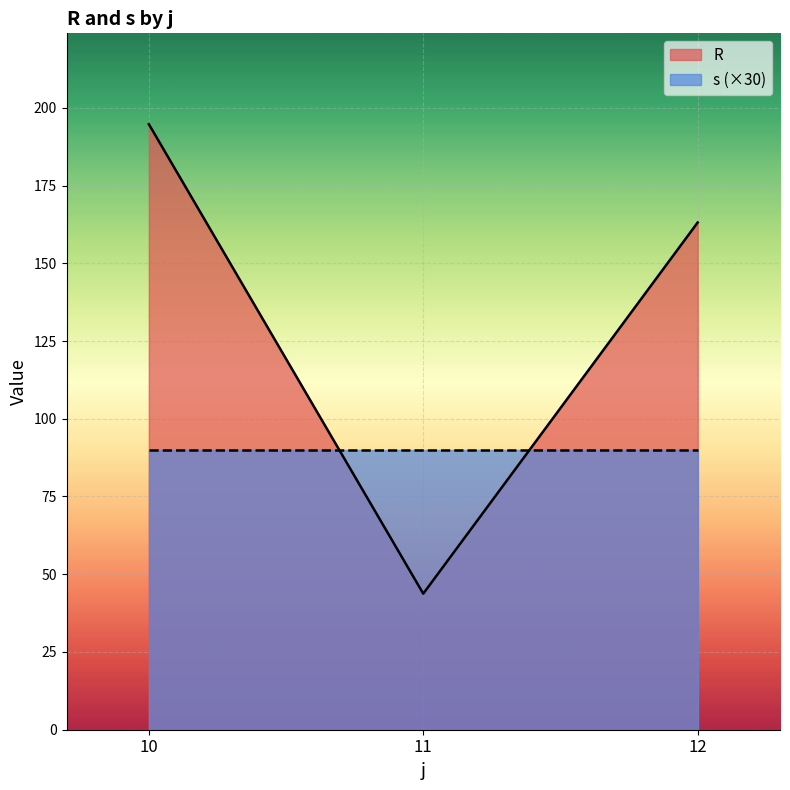

Which series has the largest total across all categories?

R